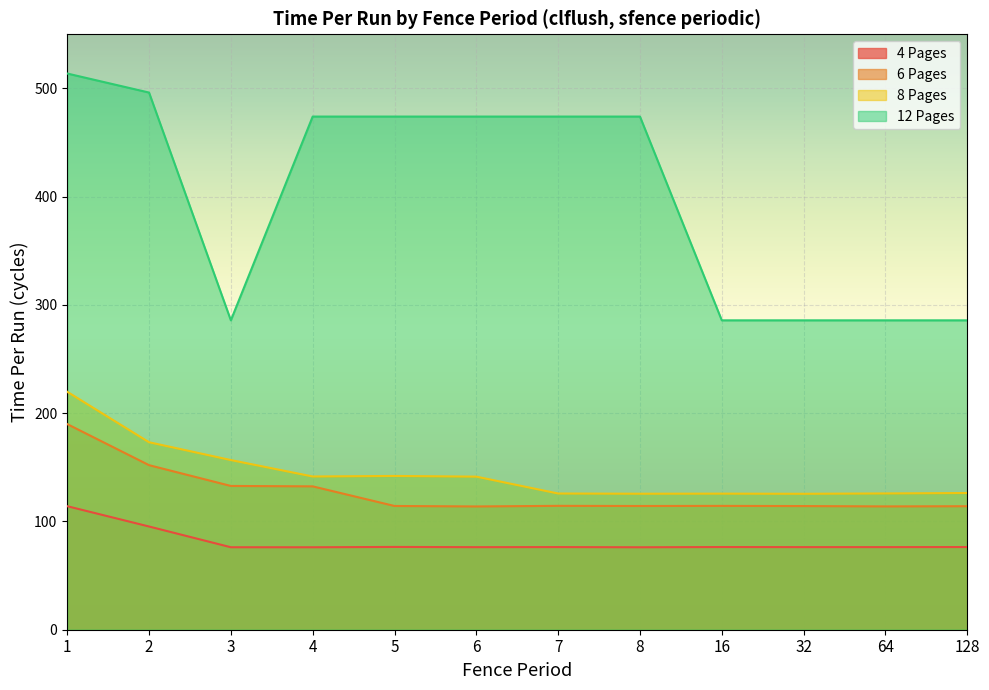

True or false: 6 Pages and 4 Pages cross at least once.

False